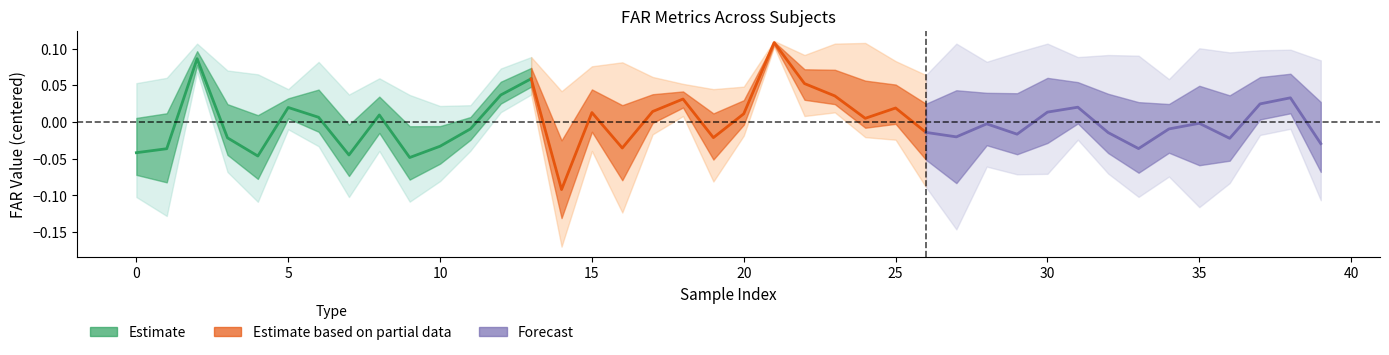

Which series ends up on top after the final intersection of Estimate based on partial data and Estimate?

Estimate